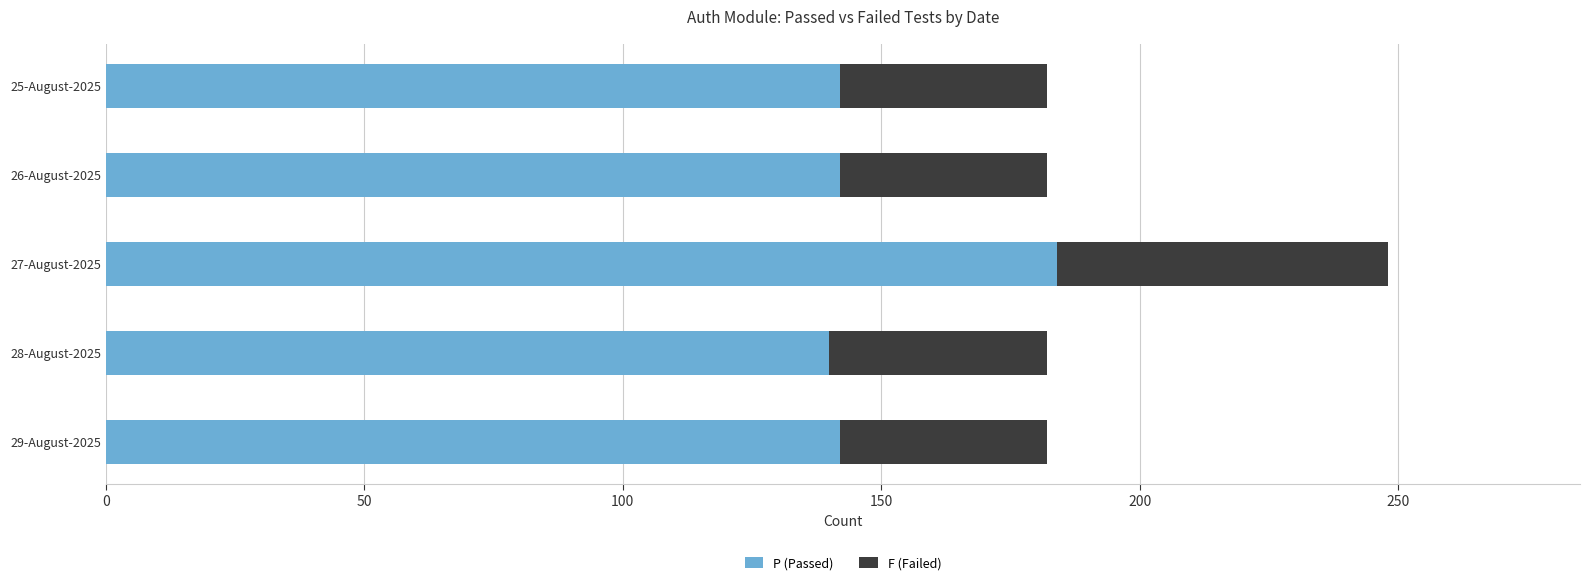

At which category is the sum across all series the highest?

27-August-2025